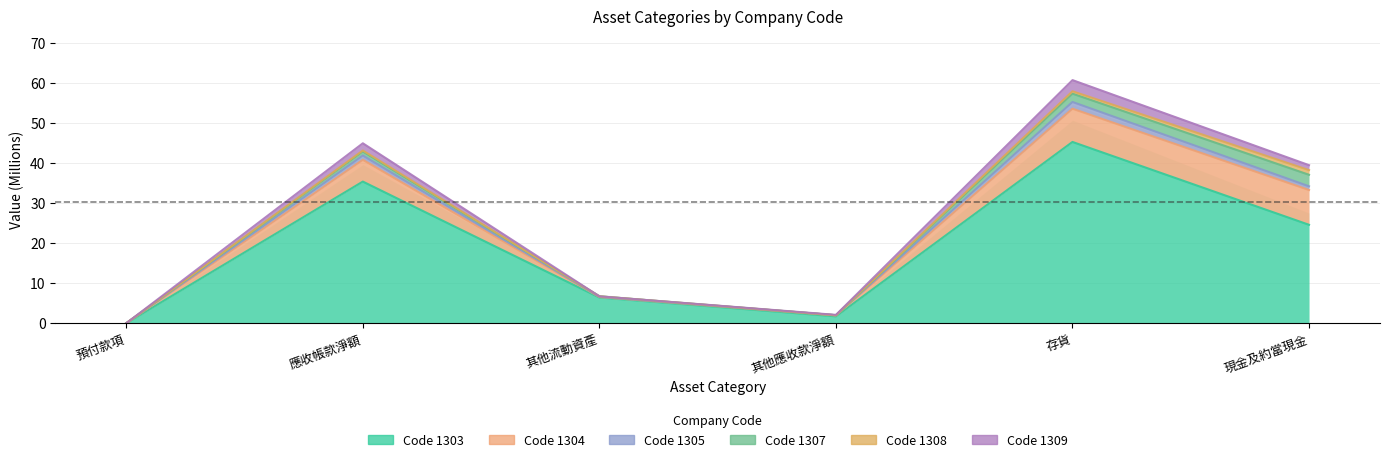

What is the spread (max minus min) of values at 應收帳款淨額?

9.6